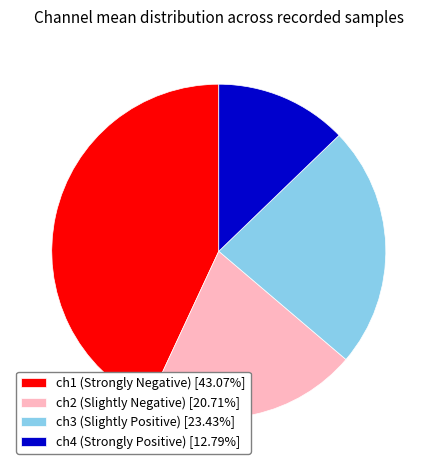

Is there a majority slice in this chart?

No